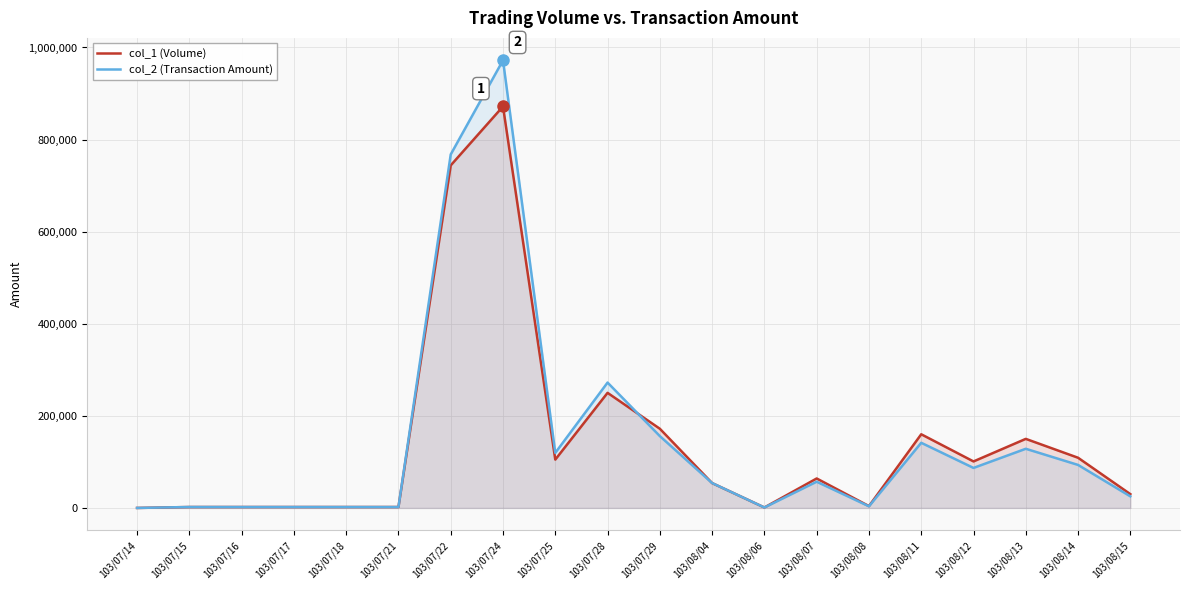

At which category does the chart reach its minimum across all series?

103/07/14